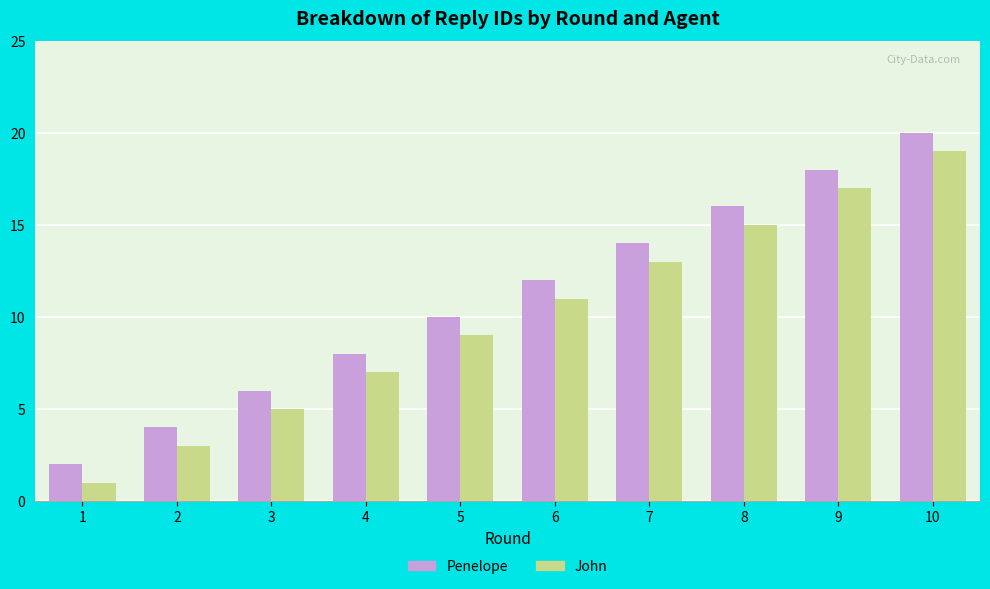

What is the total value across all series at 1?

3